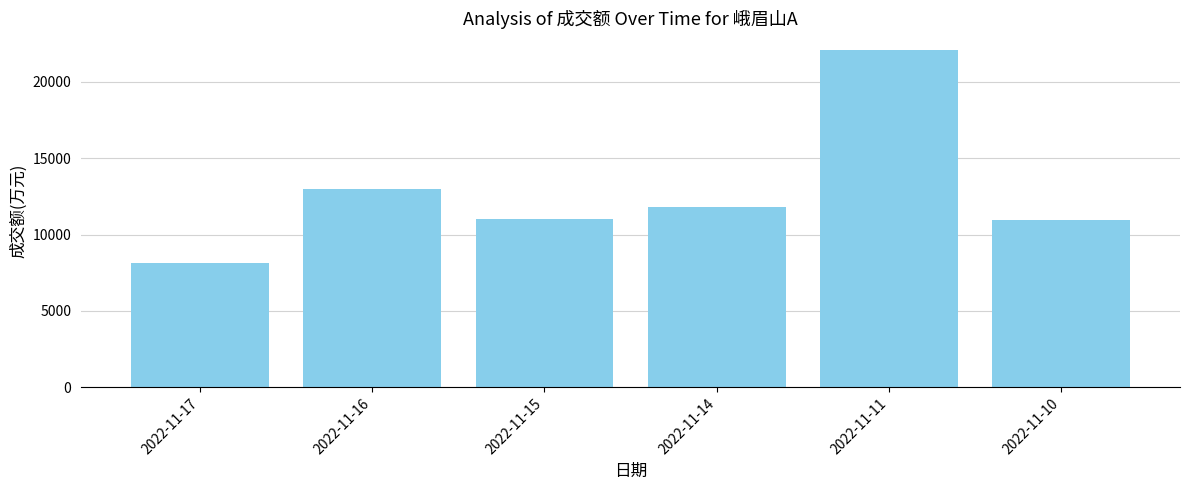

The value at 2022-11-15 is 19131. True or false?

False